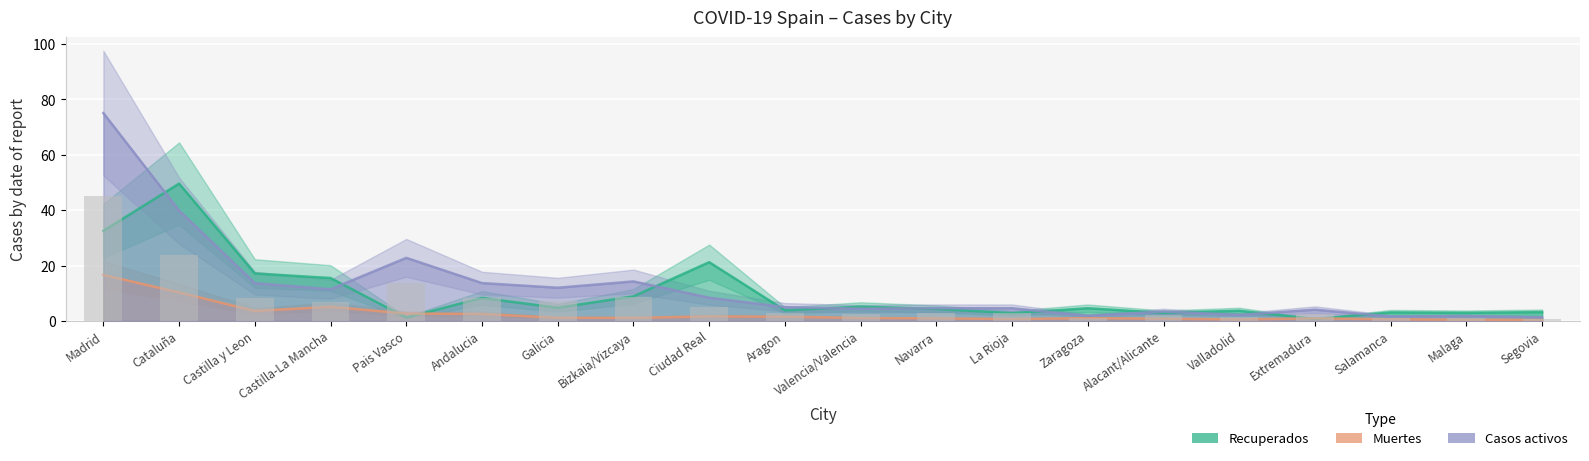

How many categories are shown in the chart?

20